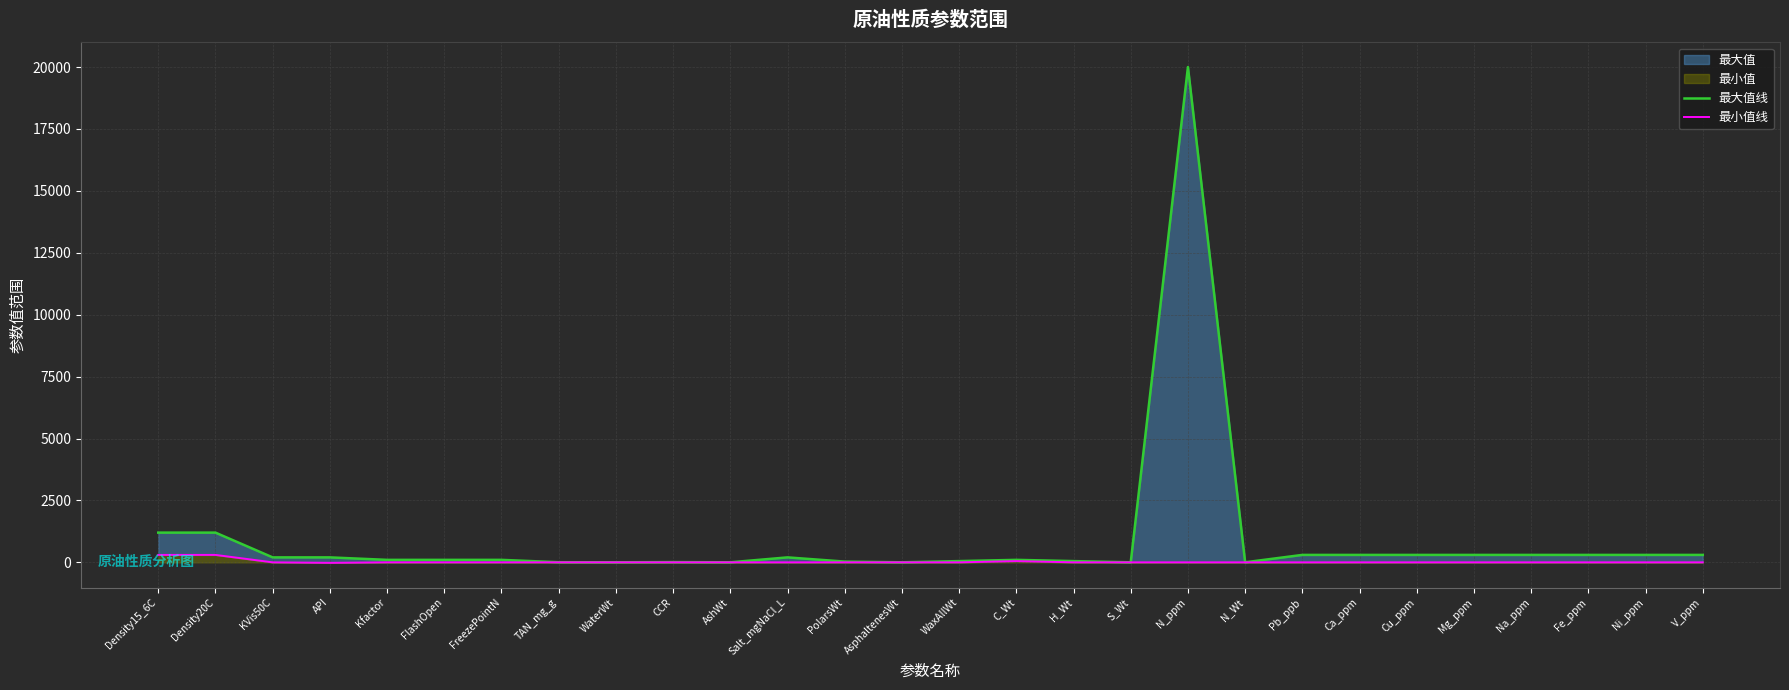

True or false: 最大值线 and 最小值线 cross at least once.

False